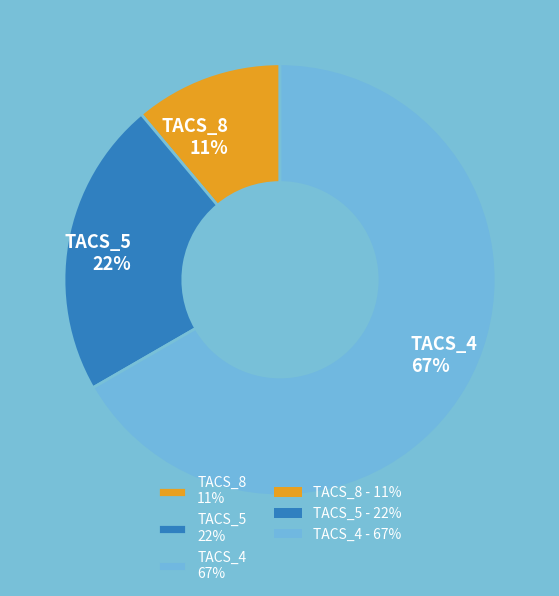

Which slice is the smallest?

TACS_8 11%